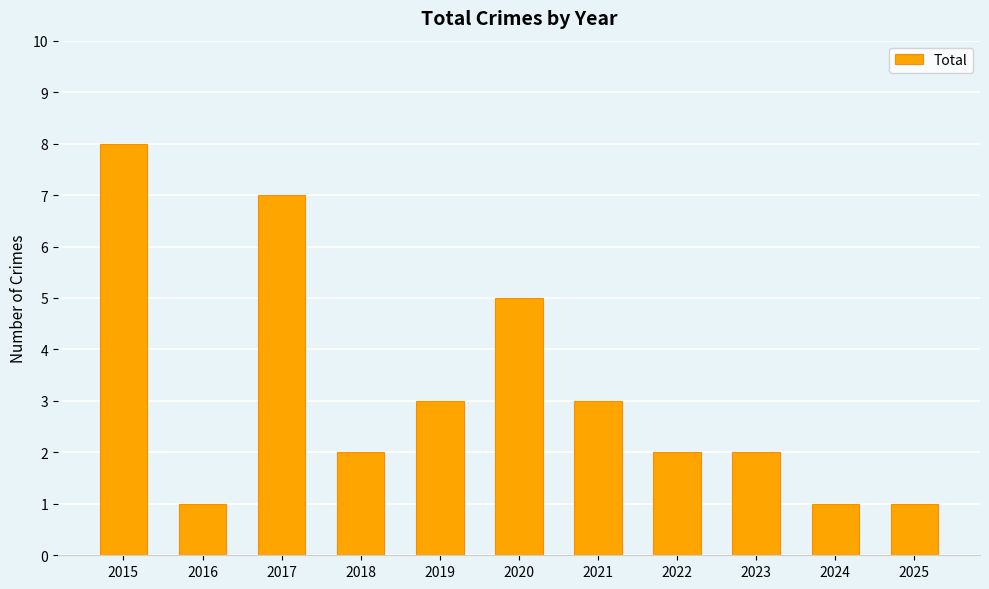

What is the minimum value shown in the chart?

1